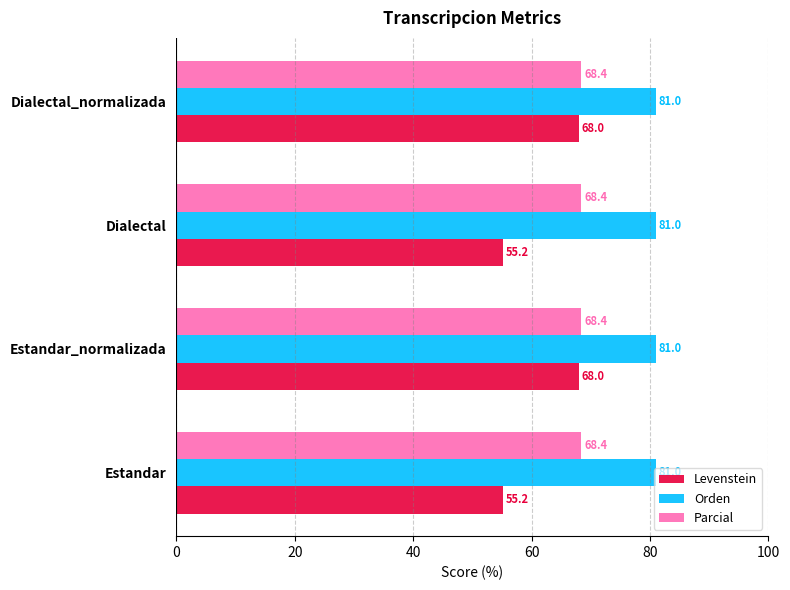

What is the difference between the second highest and minimum values in the Levenstein series?

12.8